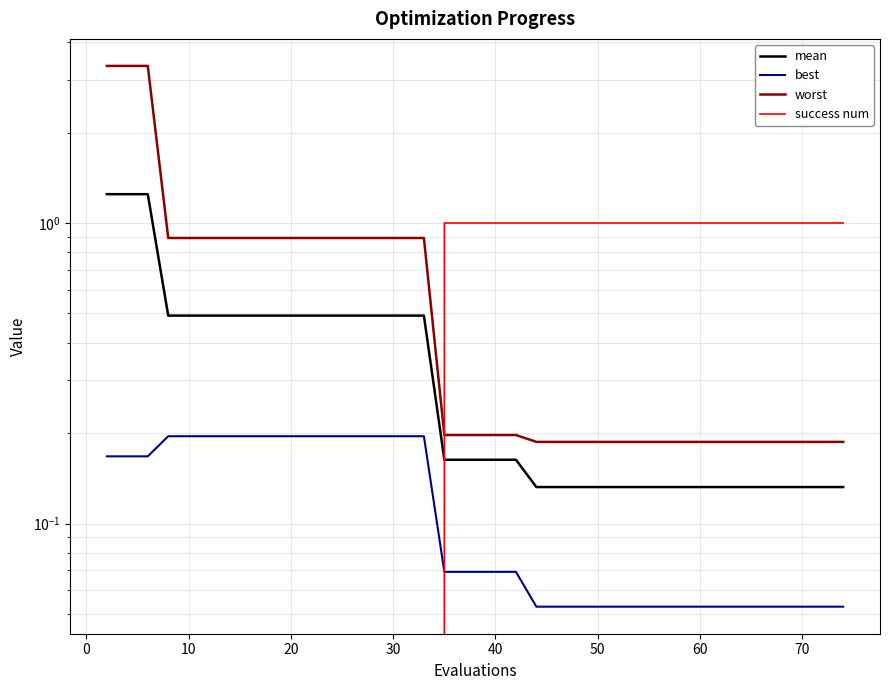

What is the sum of all success num values?

23.0